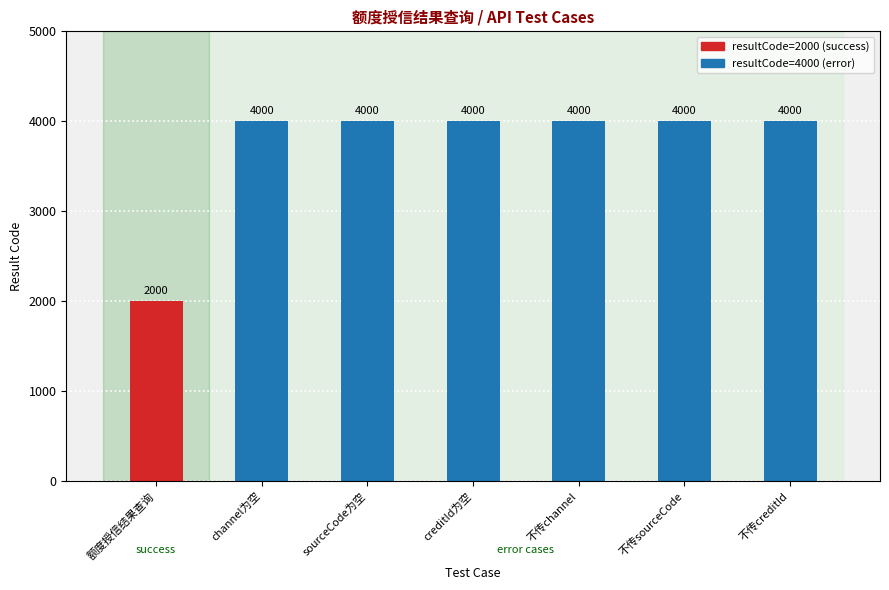

Reading right to left, extract all data points from this chart.

4000	4000	4000	4000	4000	4000	2000